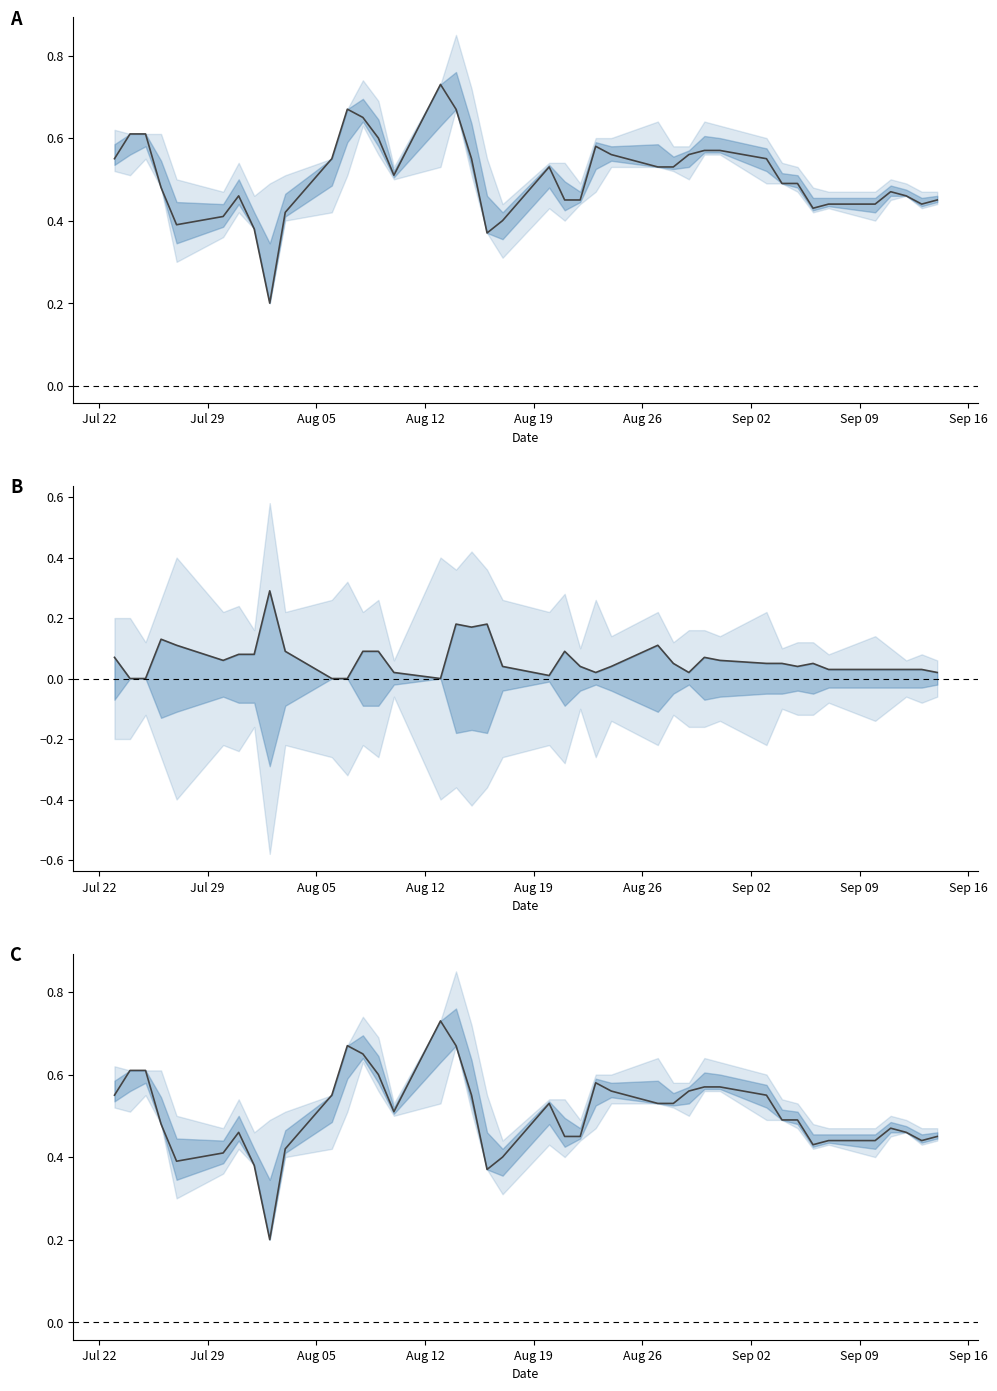

How many lines are shown in the chart?

1